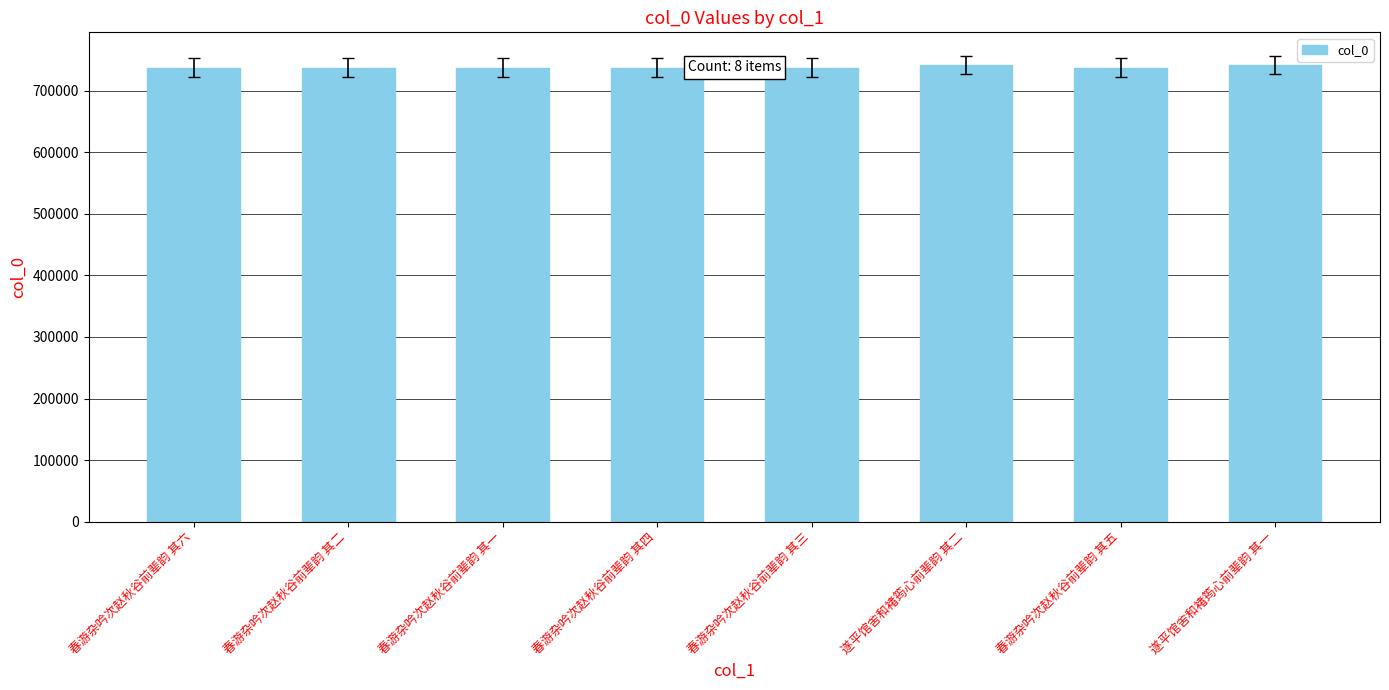

What is the average value?

738518